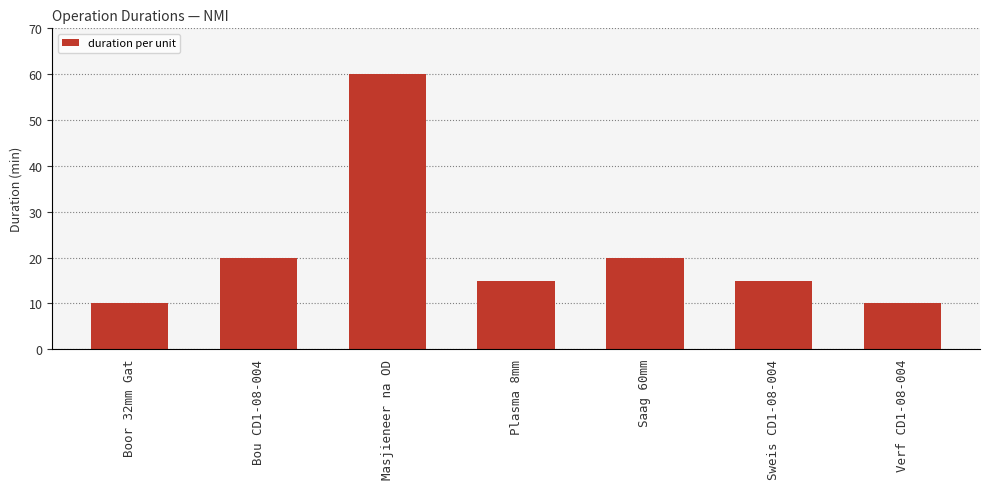

True or false: the data shows 20 at Sweis CD1-08-004.

False